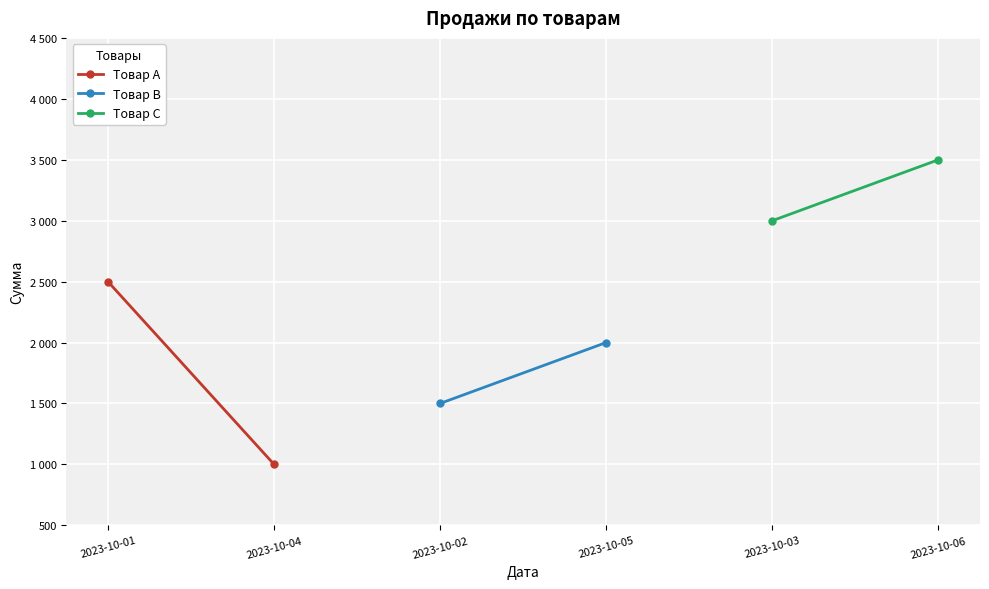

How many lines are shown in the chart?

3